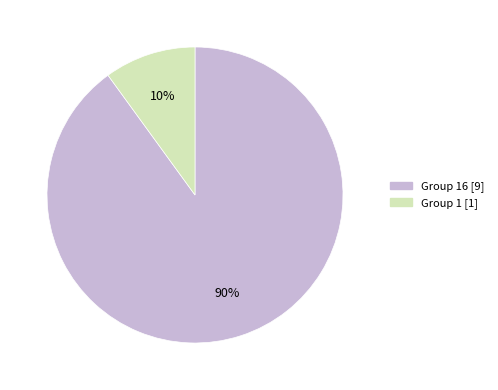

To the nearest percent, what is the difference between the largest and smallest slice percentages?

80%